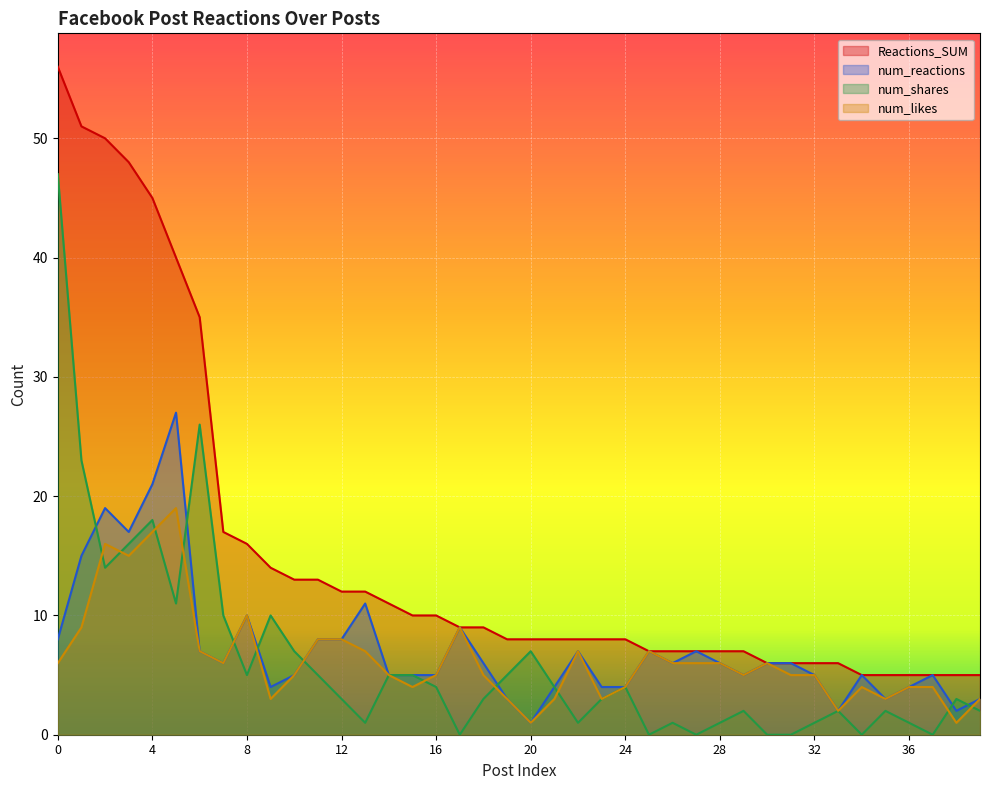

At how many categories does at least one series exceed 4?

40